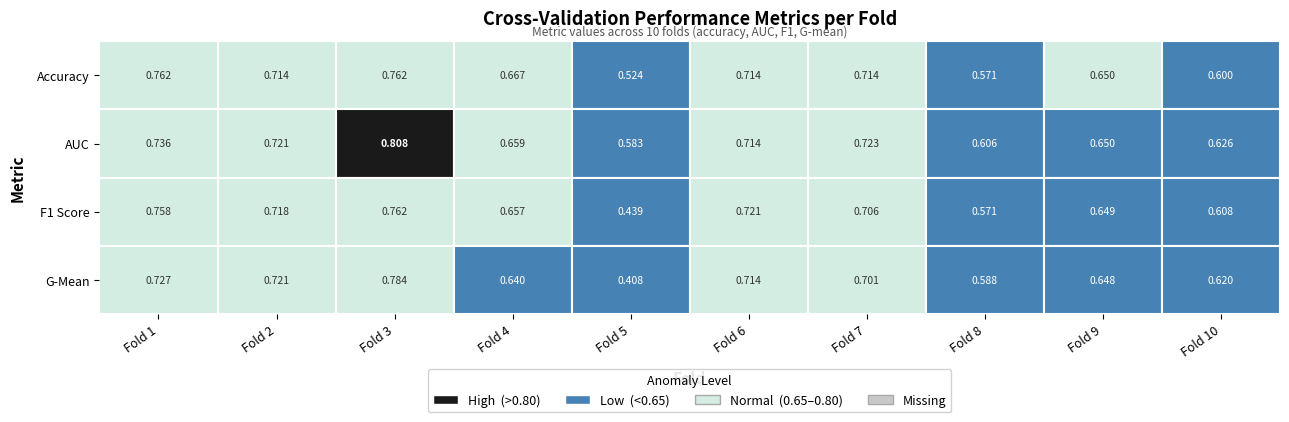

What is the minimum value for auc?

0.6